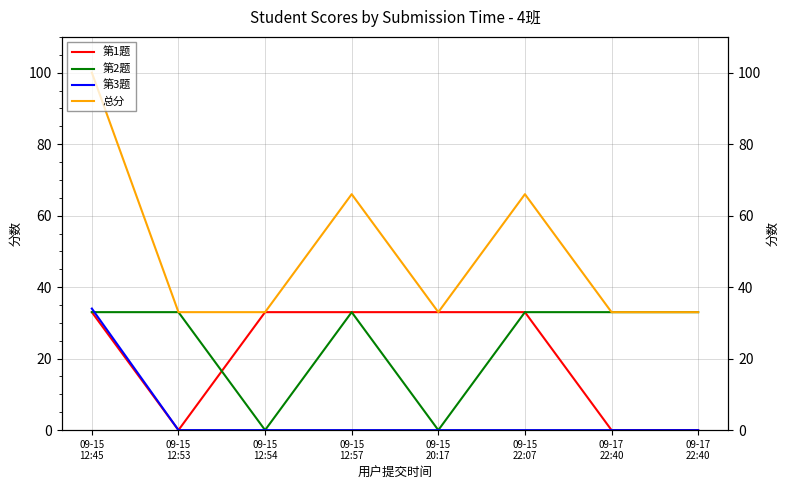

Between 09-15
12:54 and 09-17
22:40, which series saw the biggest shift?

第1题